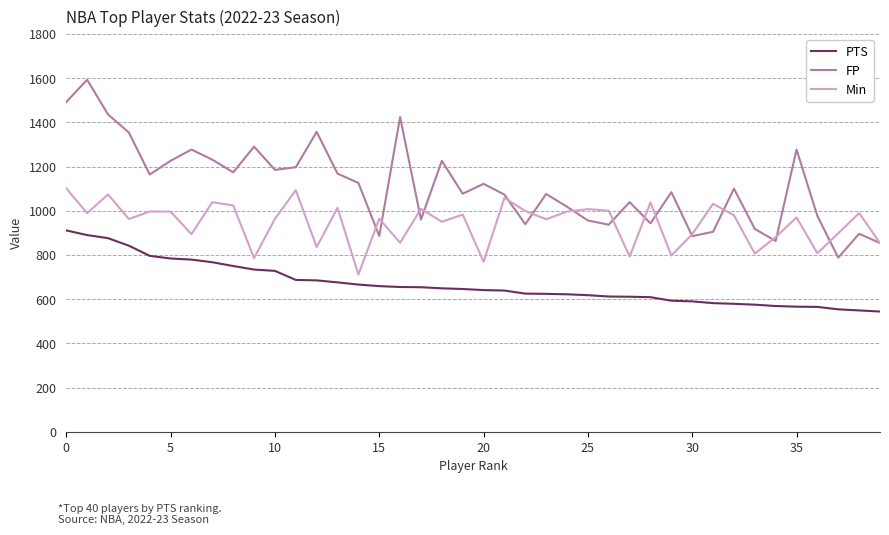

What is the lowest value of the PTS series?

544.0